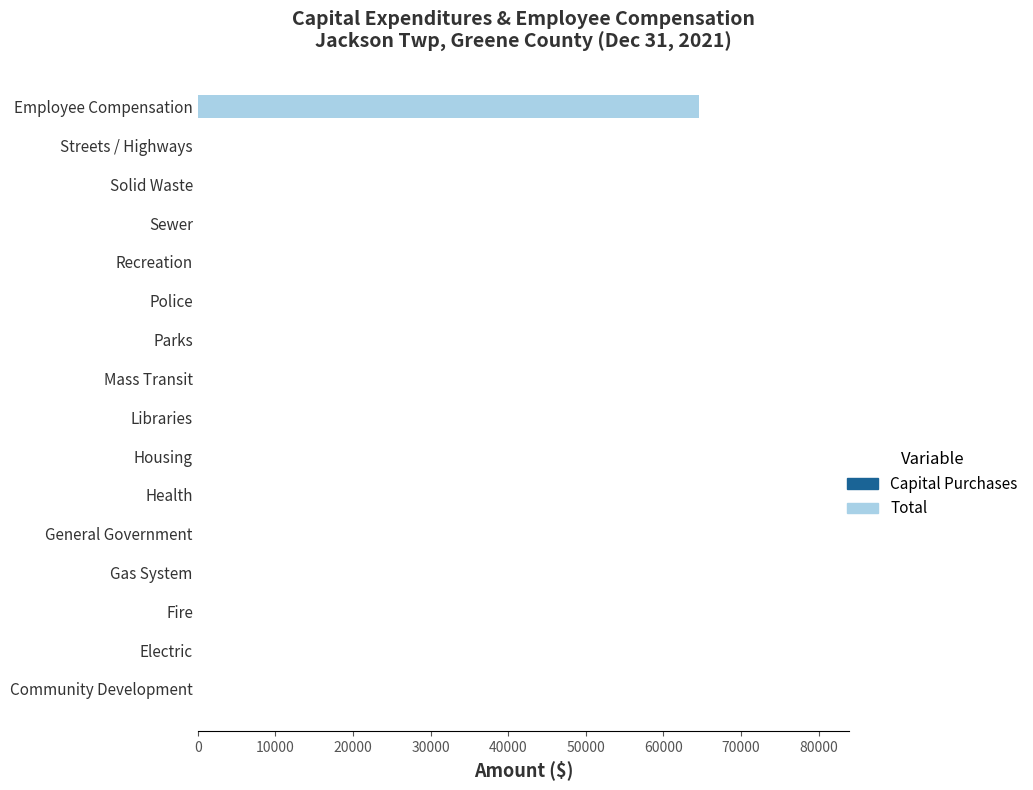

What is the maximum value shown in the chart?

64539